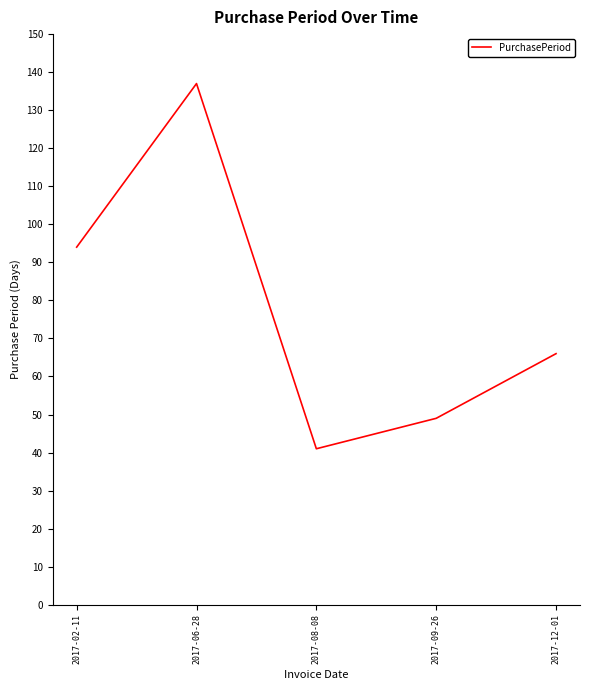

Reading left to right, list all the values displayed in this chart.

94	137	41	49	66